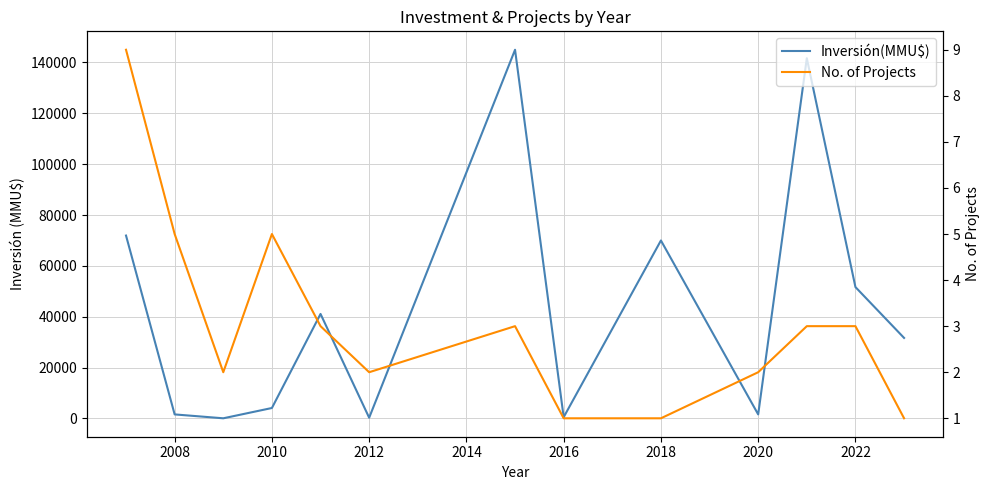

Reading left to right, list all the values displayed in this chart.

Inversión(MMU$): 71935	1599	72	4121	41112	300	145000	510	70000	1600	141678	51678	31678
No. of Projects: 9	5	2	5	3	2	3	1	1	2	3	3	1